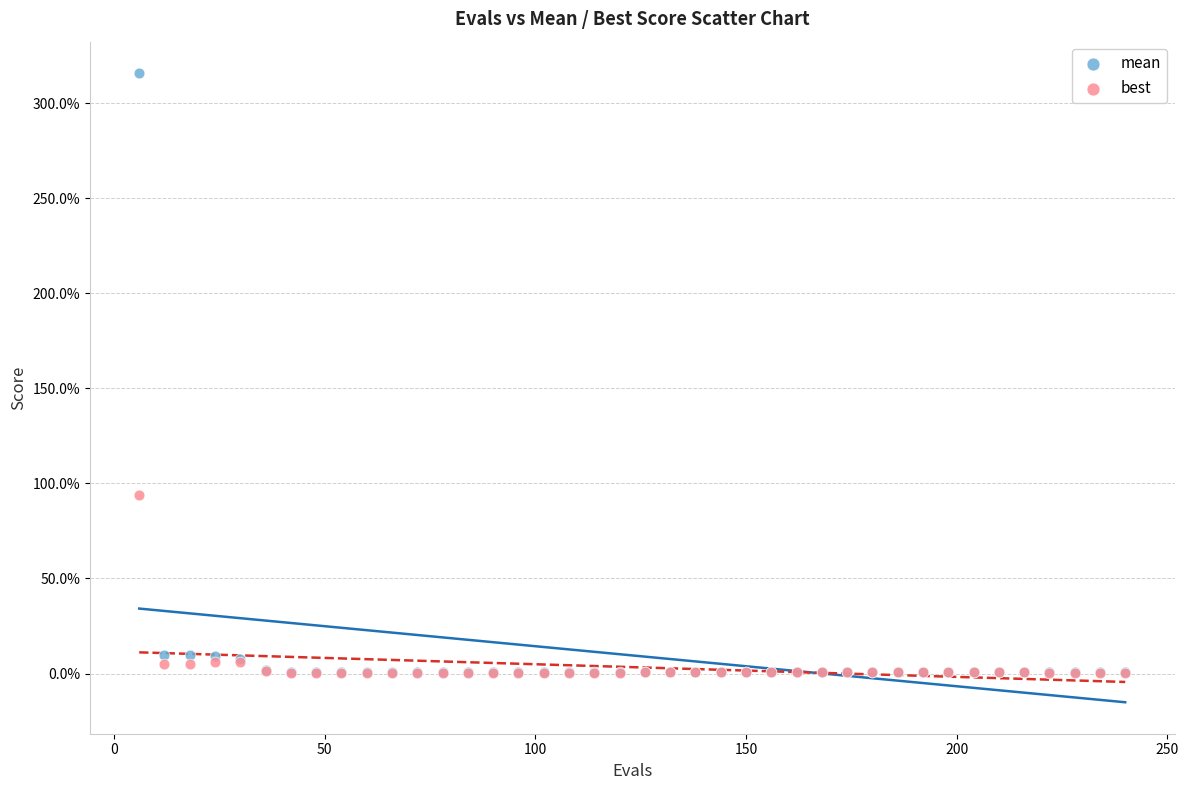

What are all the series names shown in the legend?

mean, best